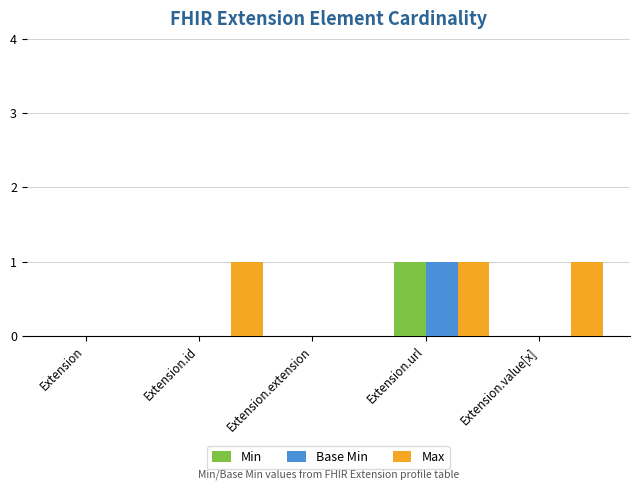

Is it true that Max equals 1 at Extension.extension?

False